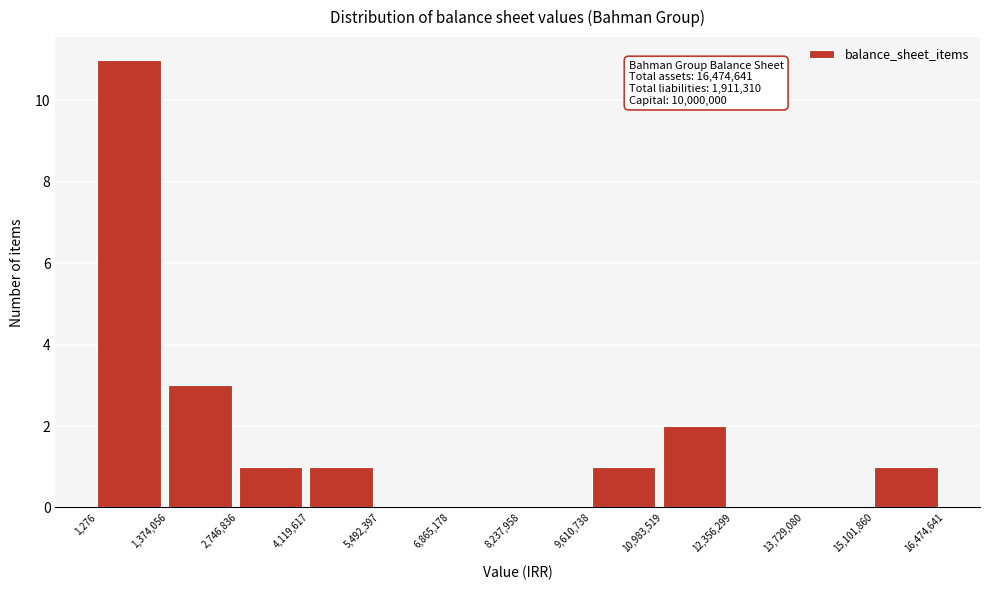

Over which range of the x-axis is the bar tallest?

1,276 to 1,374,056